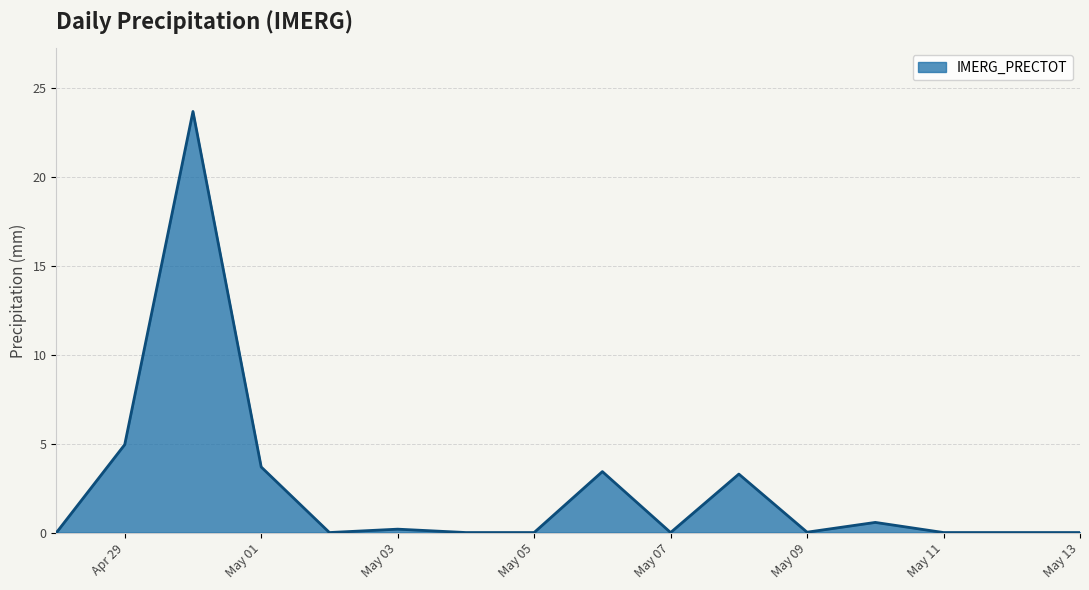

What is the greatest value displayed?

23.7